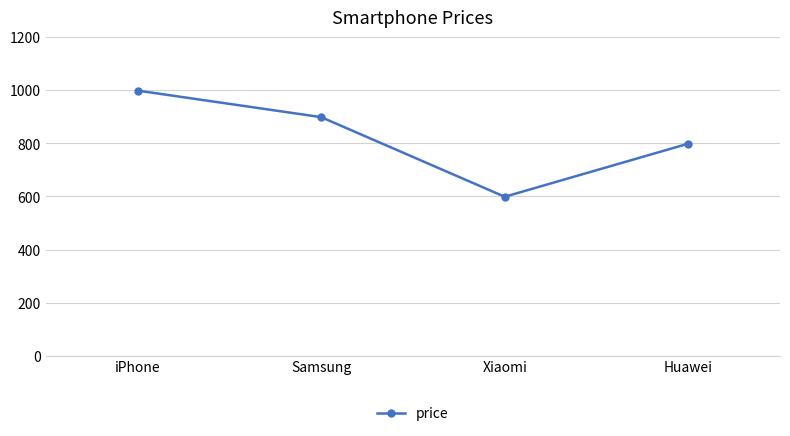

True or false: there are more than 0 points higher than both neighbors.

False